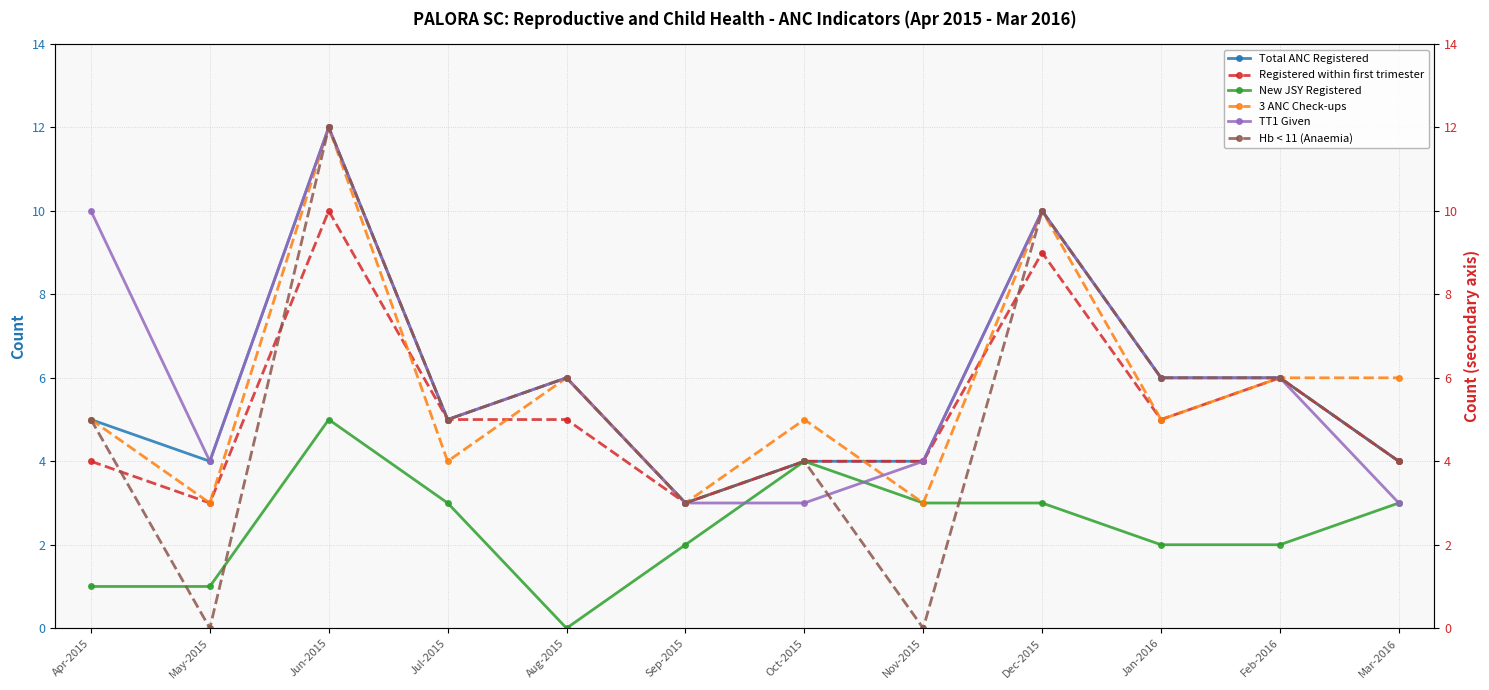

How many series are shown in this chart?

6